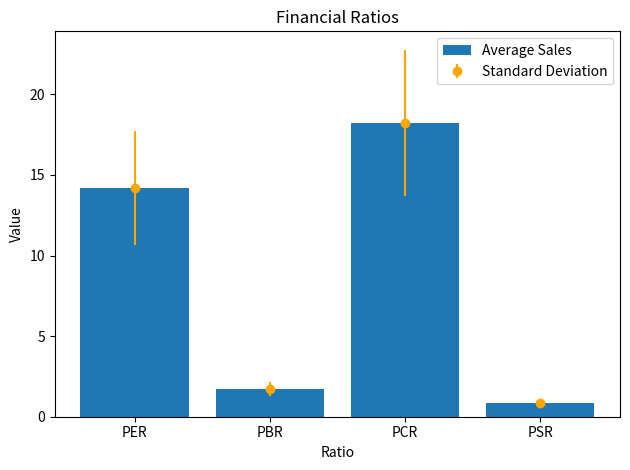

Between PSR and PER, which is larger?

PER